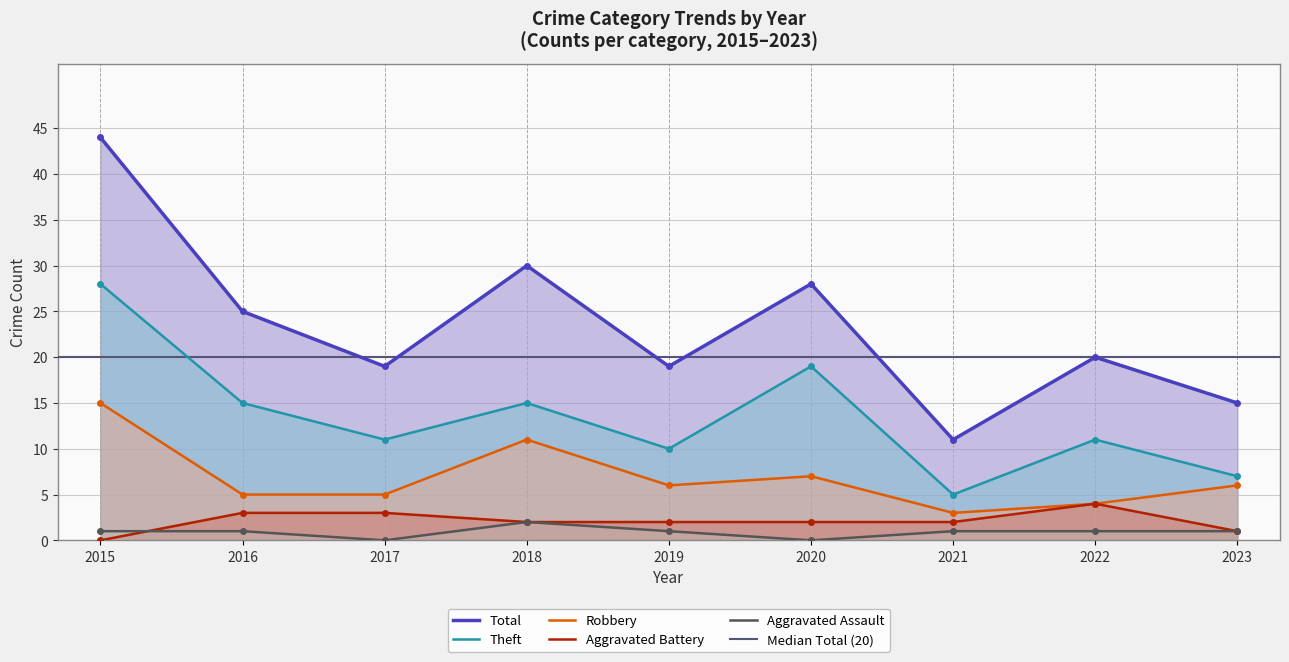

At 2022, list the series in order from smallest to largest.

Aggravated Assault, Aggravated Battery, Robbery, Theft, Total